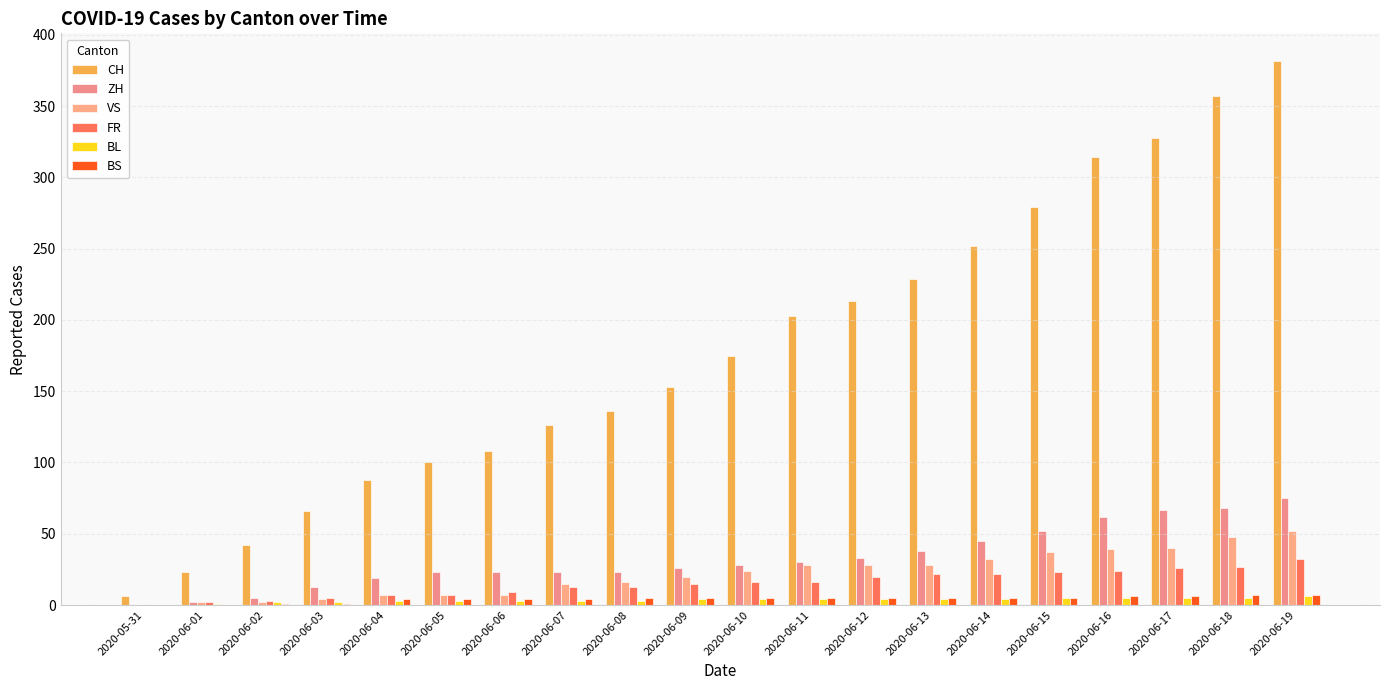

How many categories are shown in the chart?

20